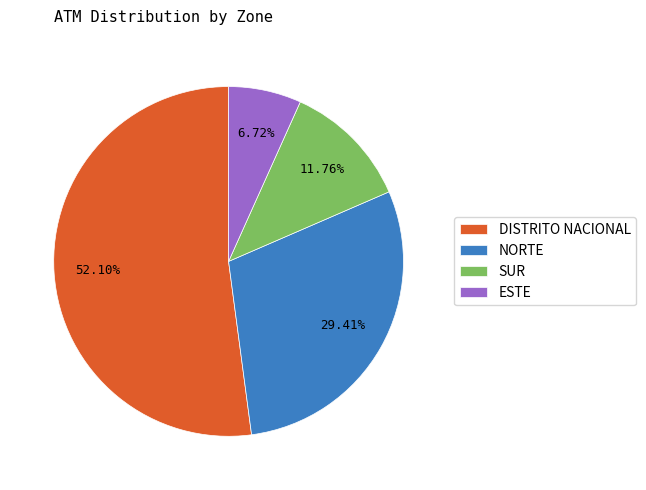

Combined, do NORTE and ESTE account for over 50%?

No